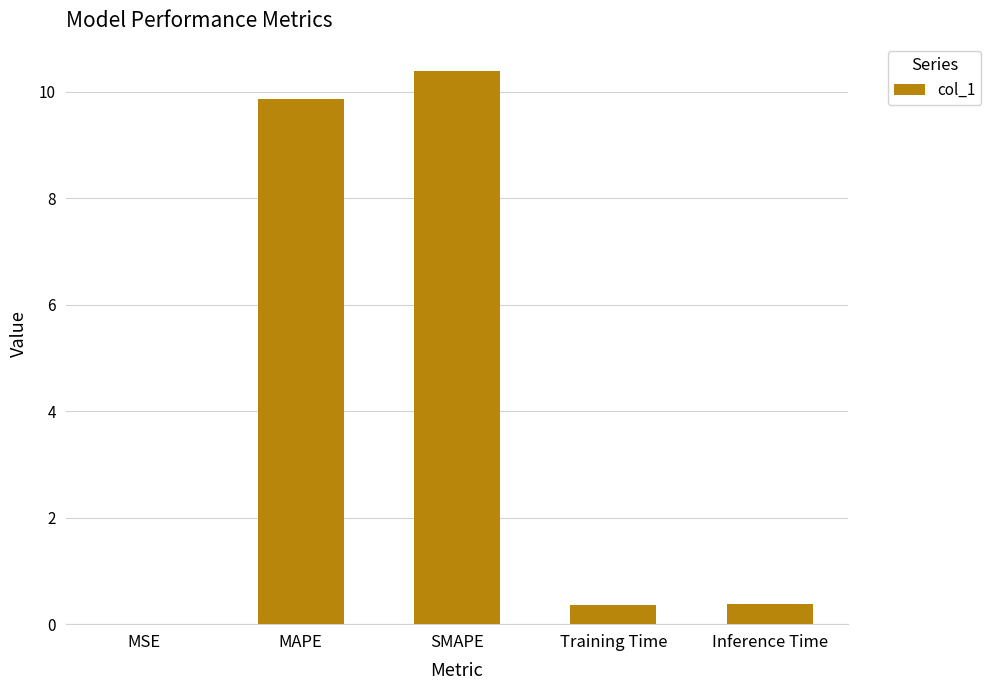

What is the sum of all values?

21.0